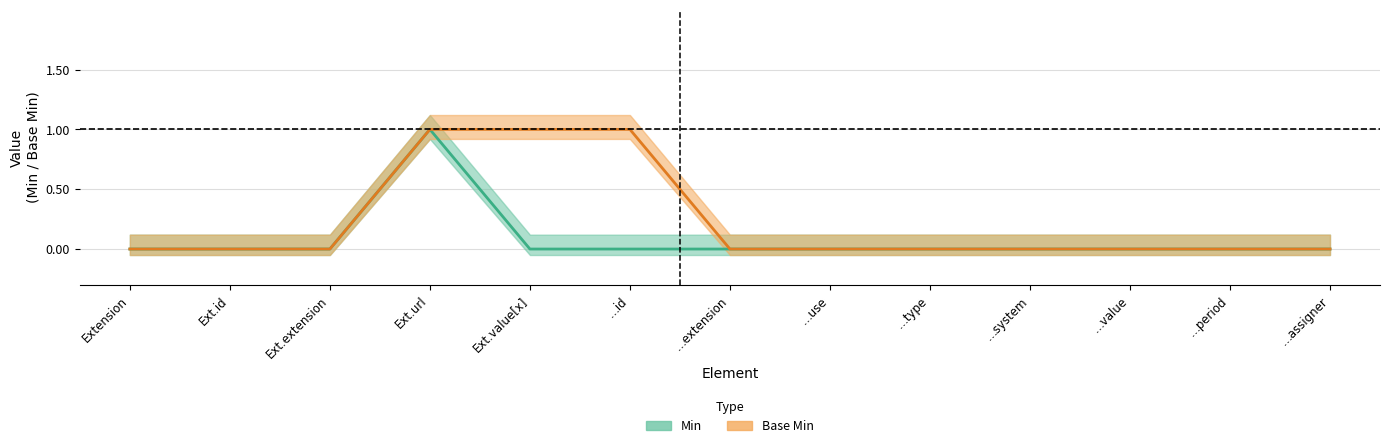

True or false: base_min_values and min_values intersect in this chart.

False